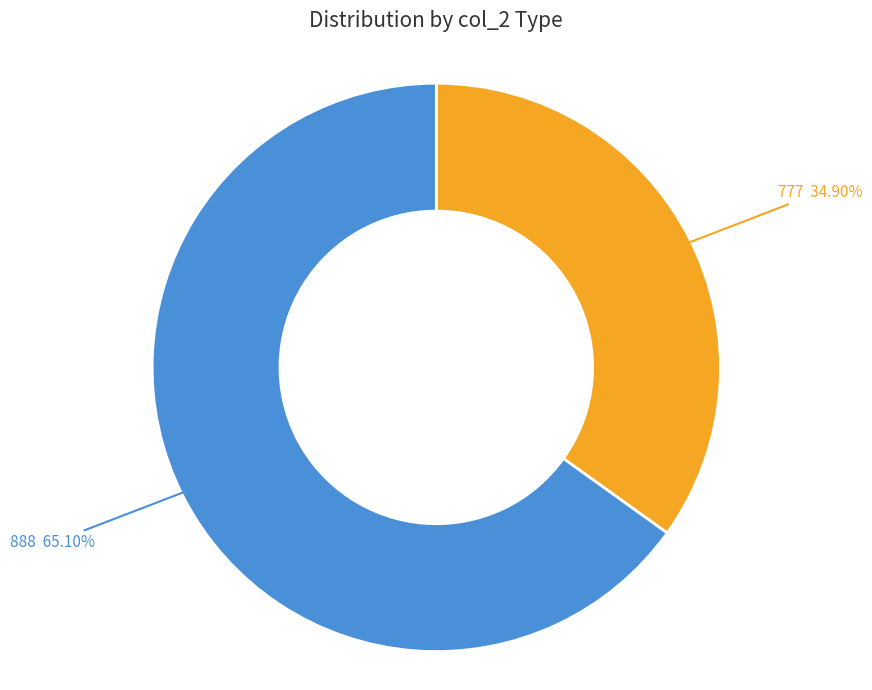

Between 888 and 777, which is larger?

888